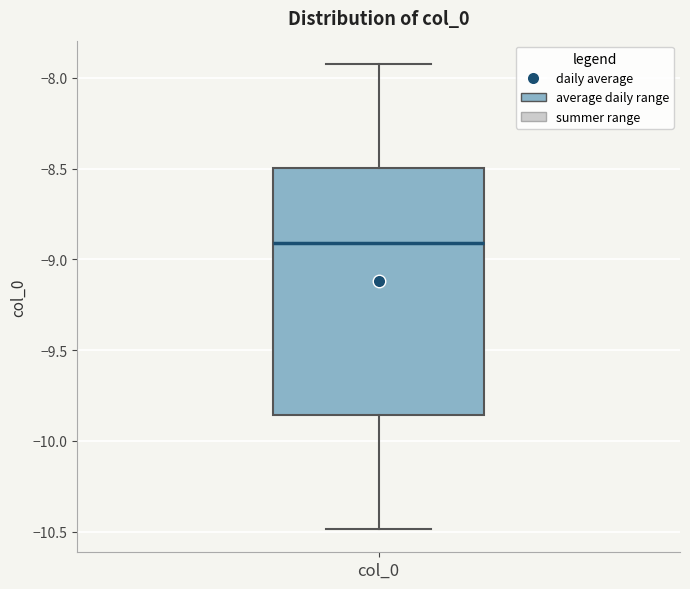

Where is the lower edge of the box for col_0 on the y-axis? The values are not printed on the chart, so give them approximately, as read against the axis.

-9.85